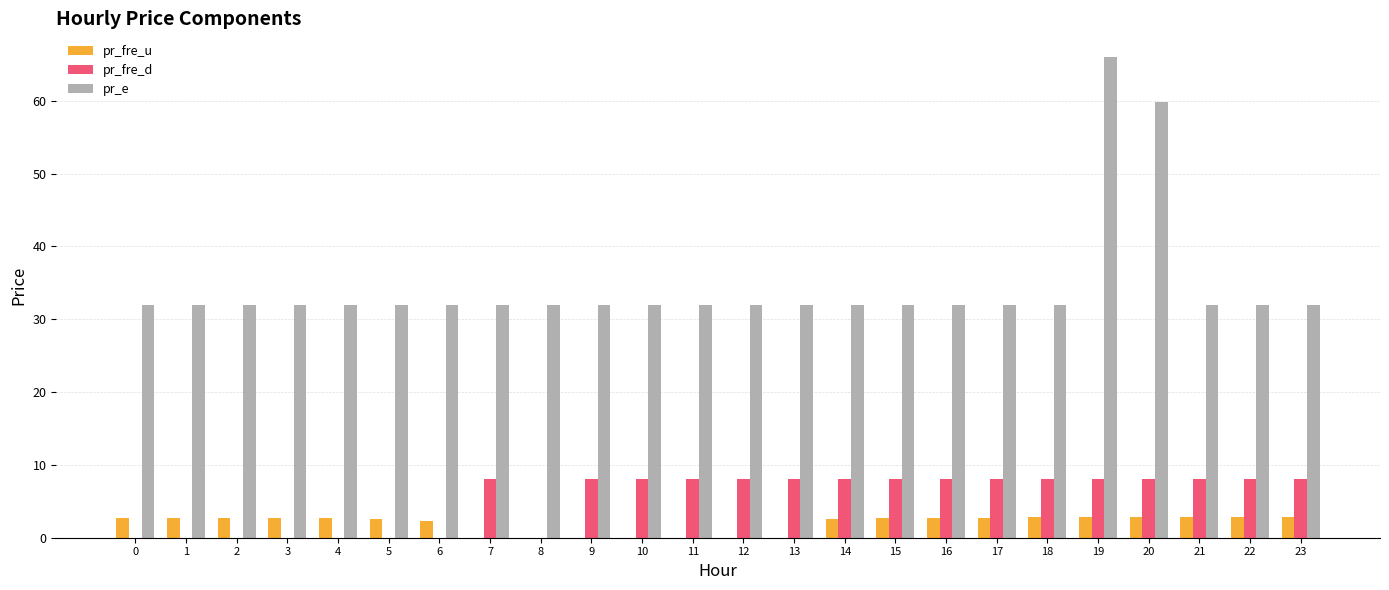

What is the maximum value shown in the chart?

65.9